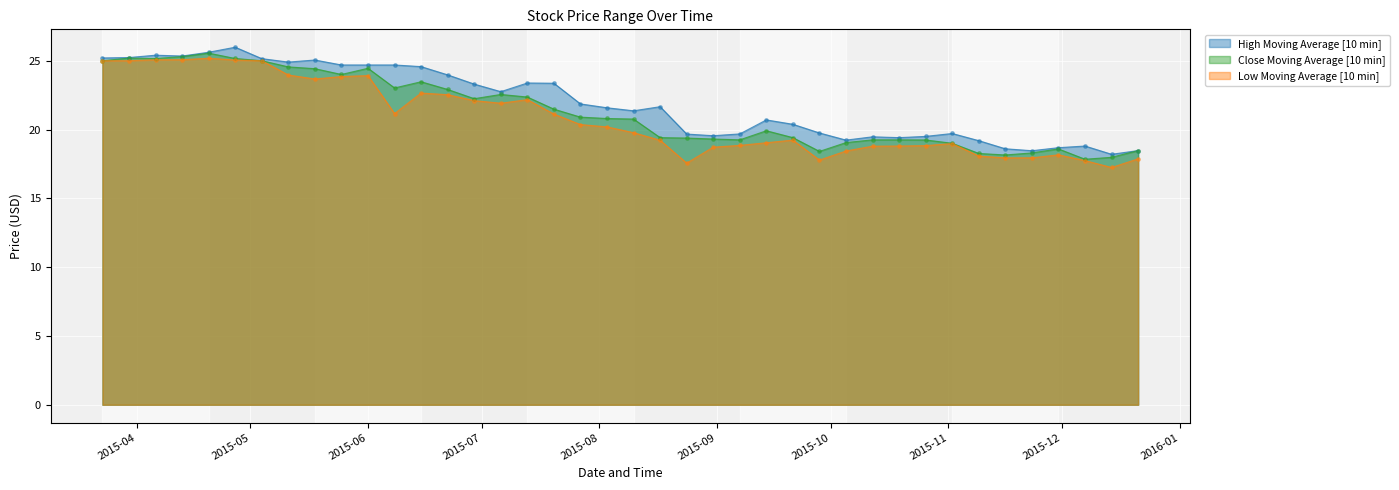

Which series has the largest total across all categories?

High Moving Average [10 min]